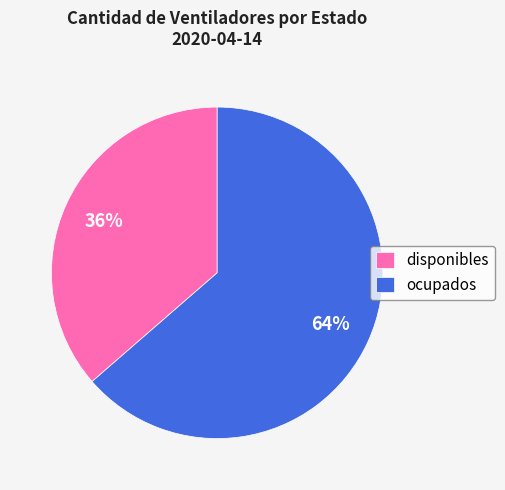

What is the largest slice in the pie chart?

ocupados